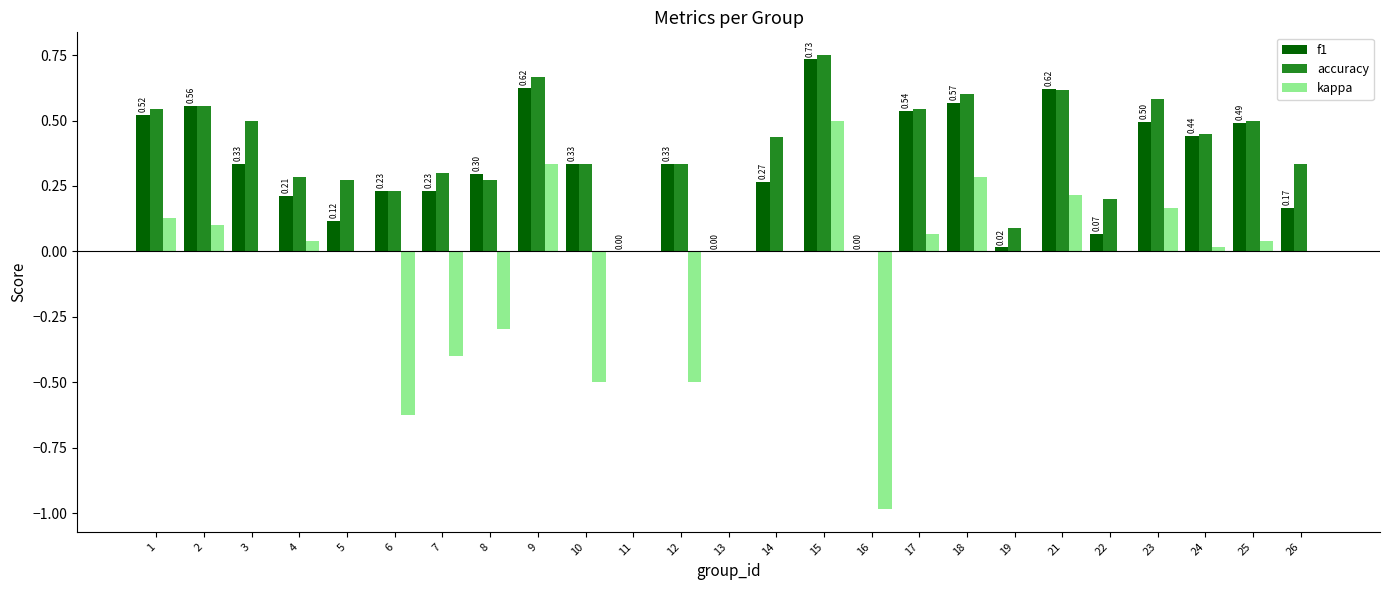

What is the total value across all series at 1?

1.2